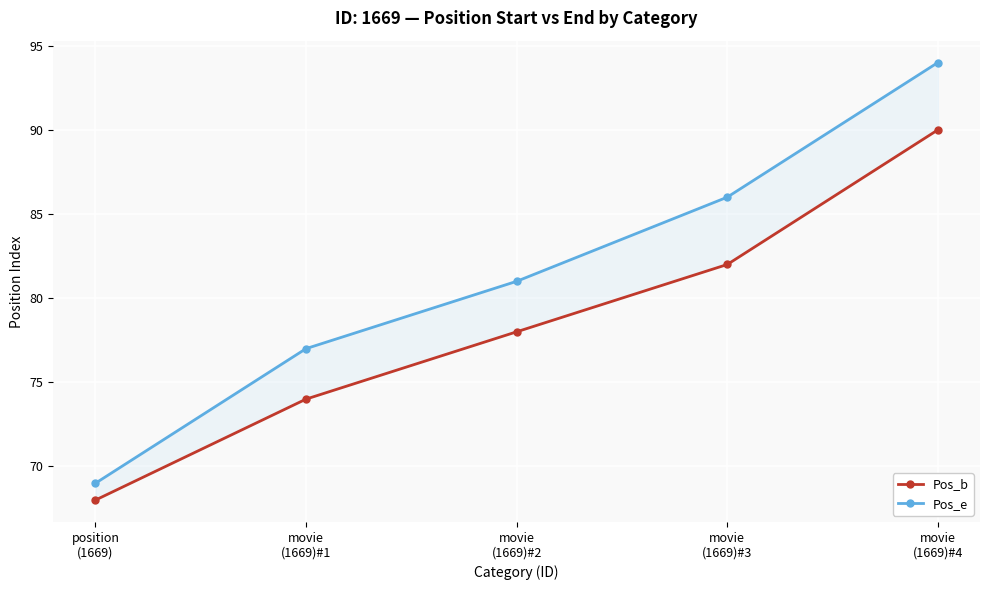

Which category has the lowest value across all series?

position
(1669)